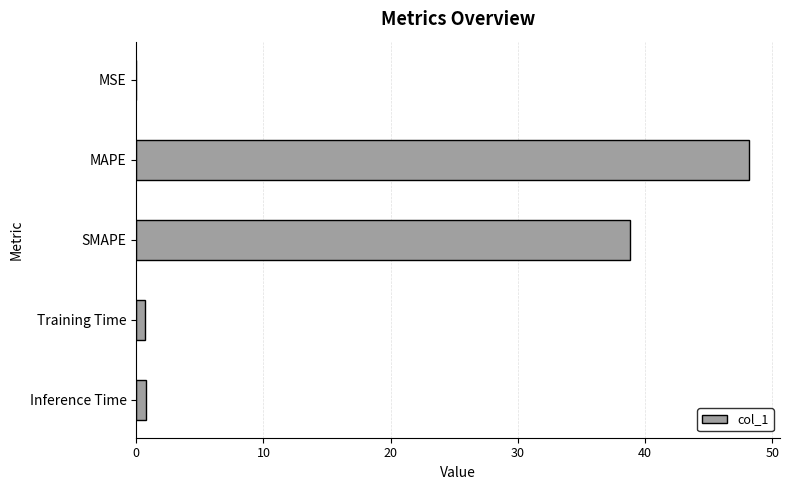

What is the approximate value at MAPE?

48.2